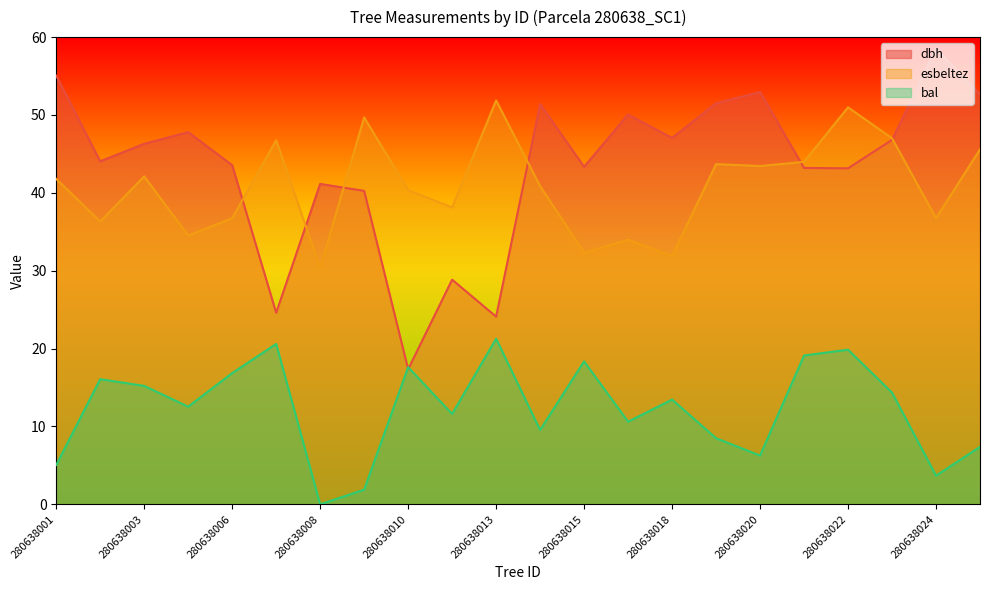

How many categories are shown in the chart?

22